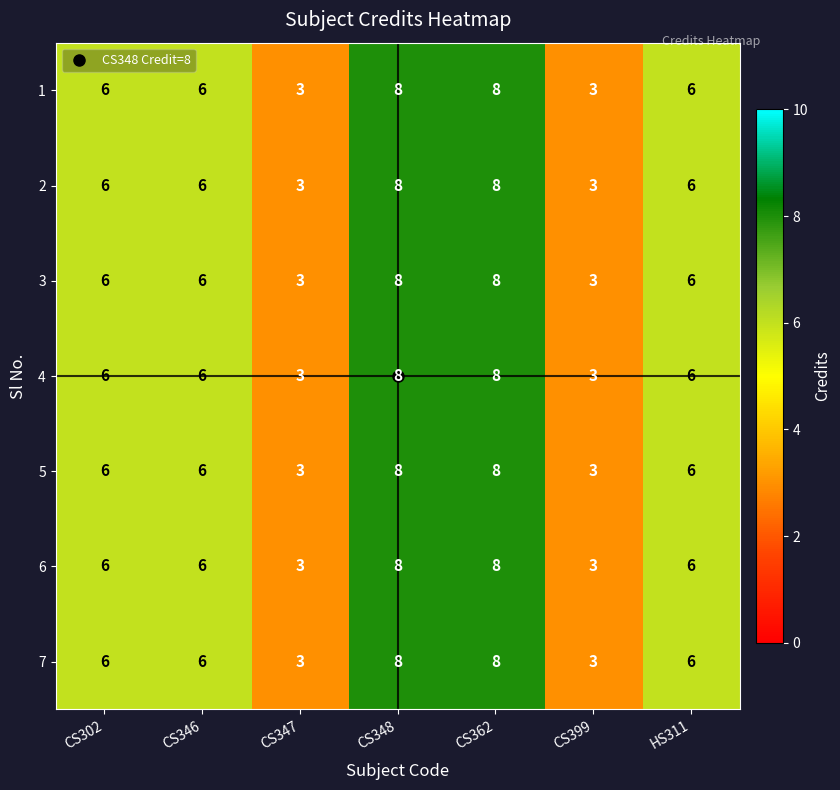

What is the average value of the 5 series?

6